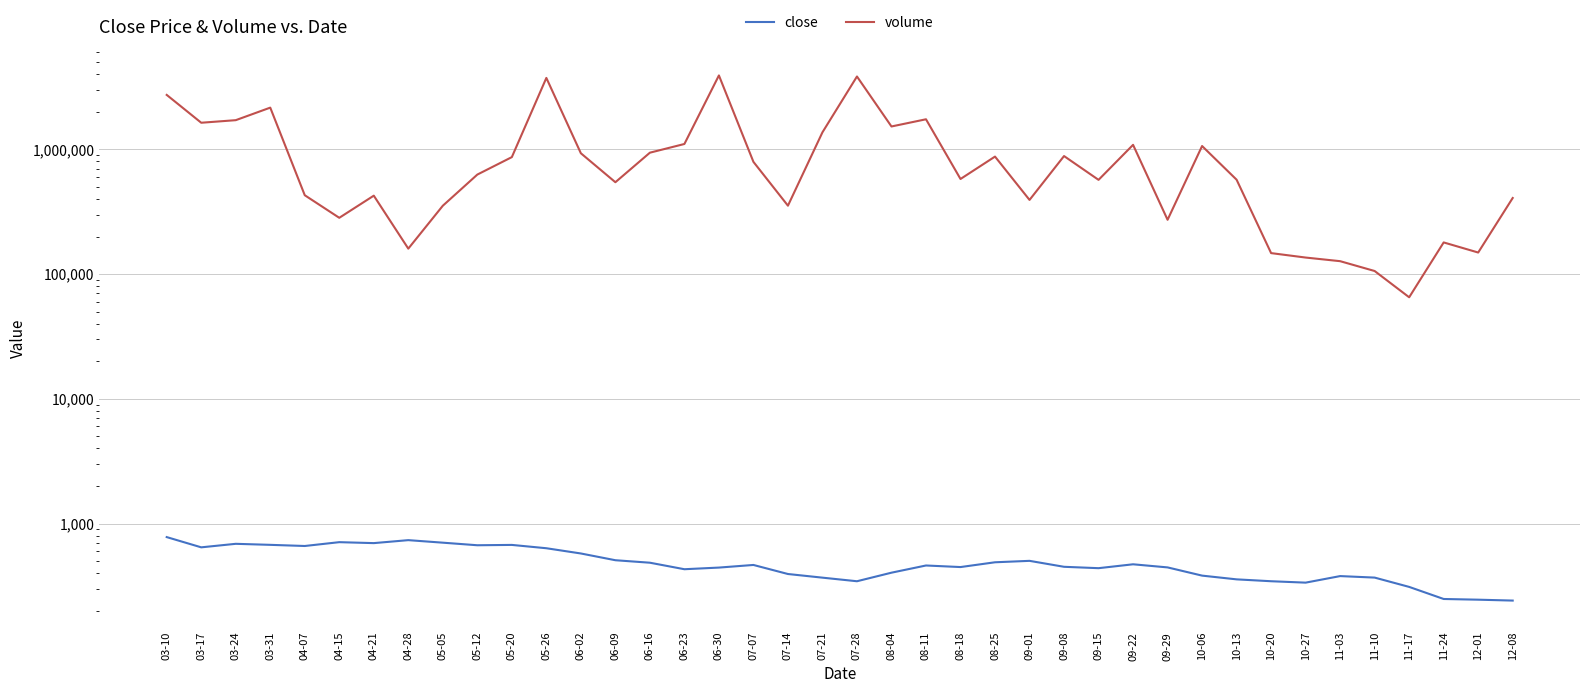

Which series has the widest spread of values?

volume